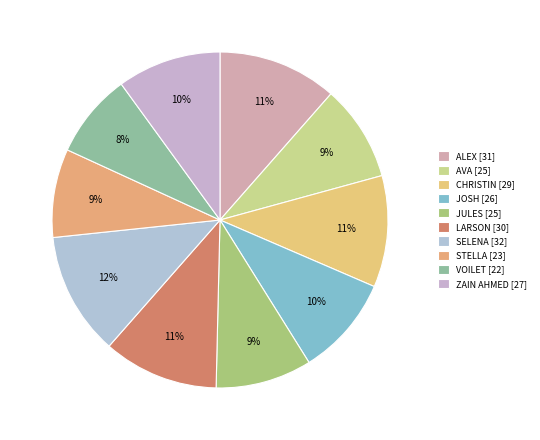

How many slices are in this pie chart?

10